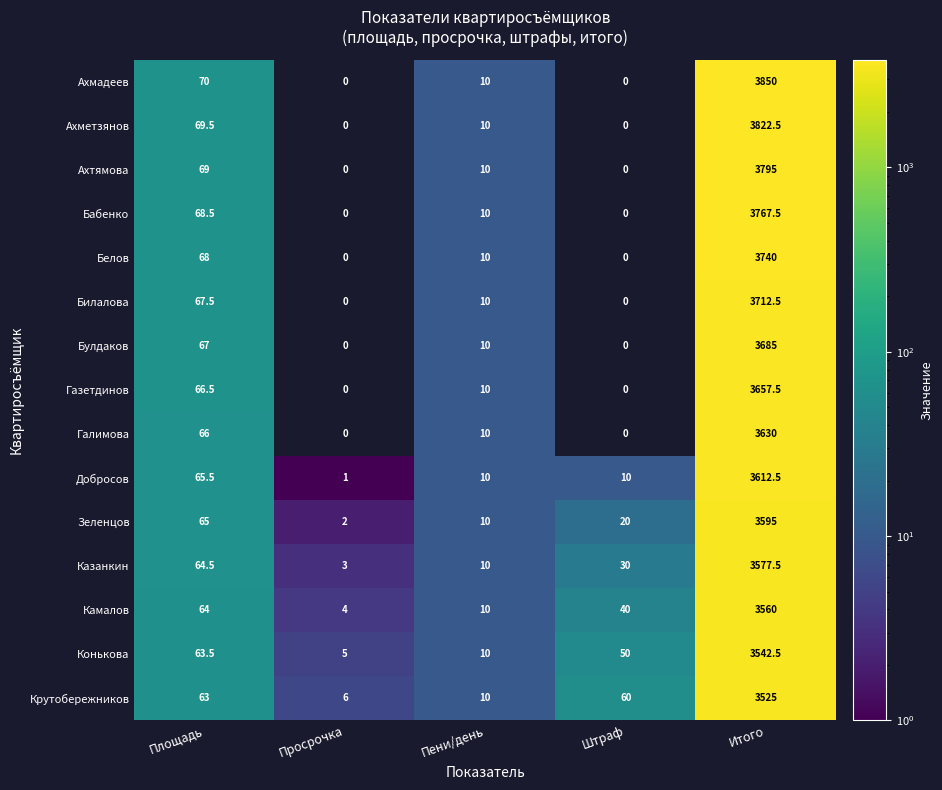

The value of Добросов at Площадь is 65.5. True or false?

True